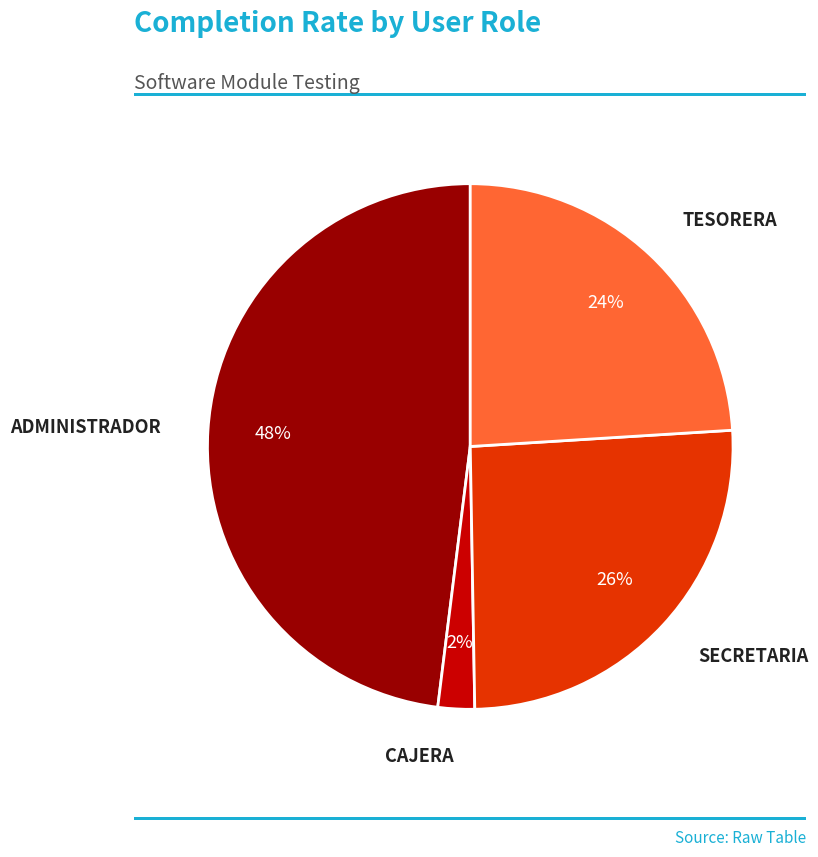

To the nearest percent, what percentage of the pie is SECRETARIA?

26%